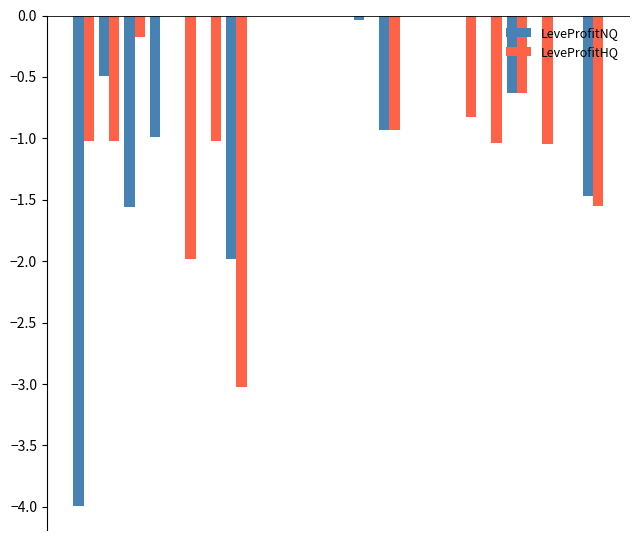

What is the sum of all LeveProfitNQ values?

-12.1